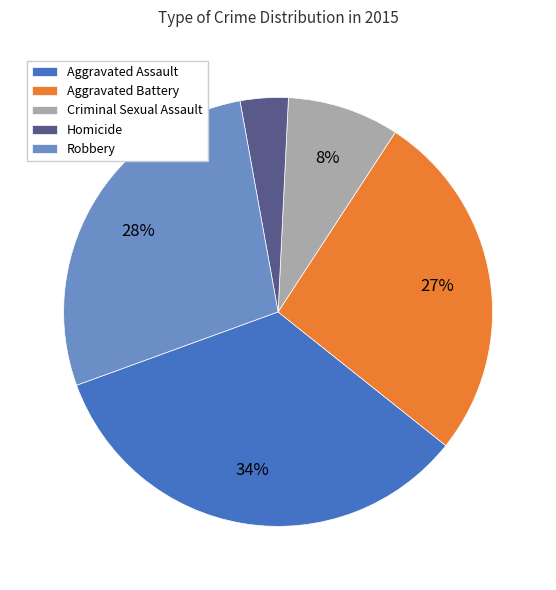

The Robbery slice represents 33% of the pie. True or false?

False